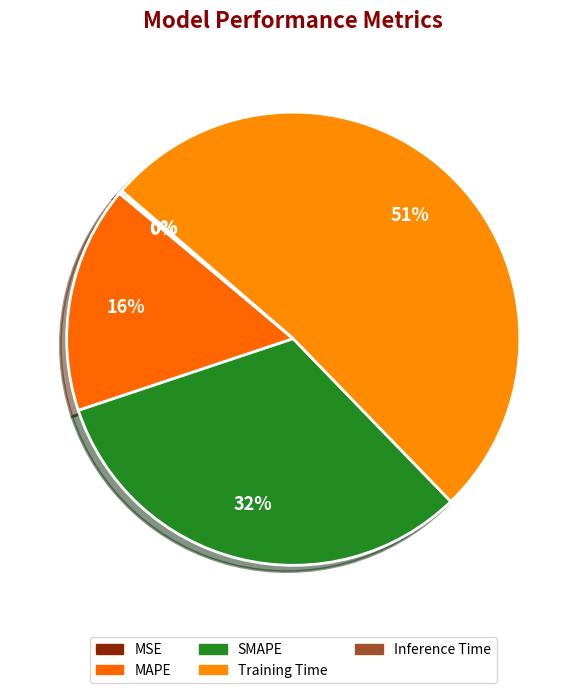

Which category accounts for the majority?

Training Time